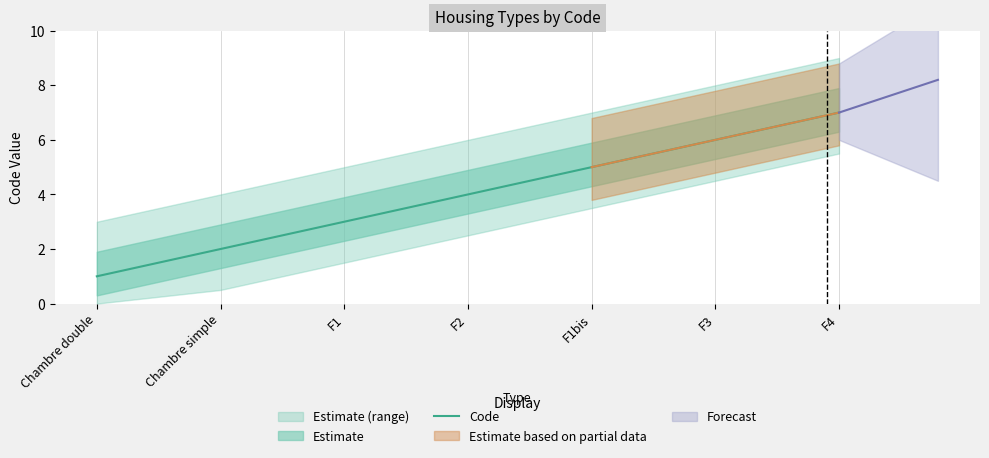

Which label corresponds to the smallest value in the chart?

Chambre double